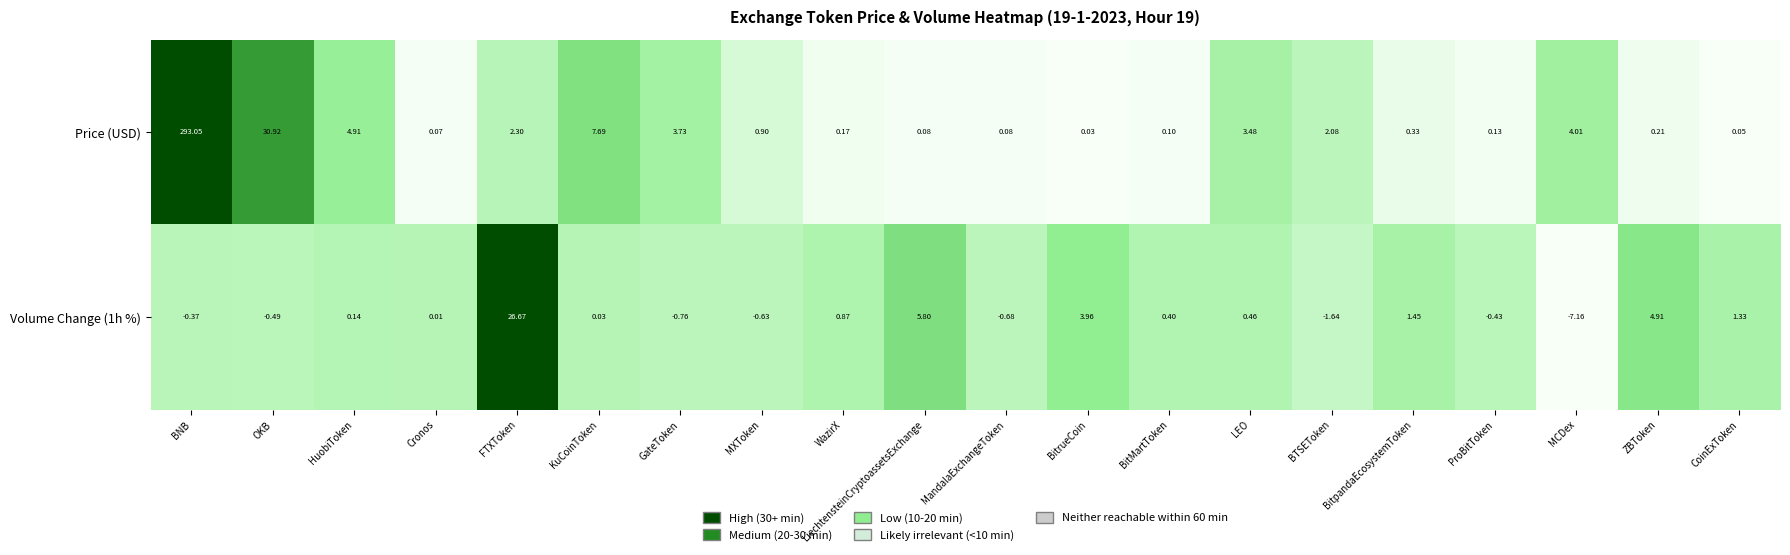

At which category is the sum across all series the highest?

BNB